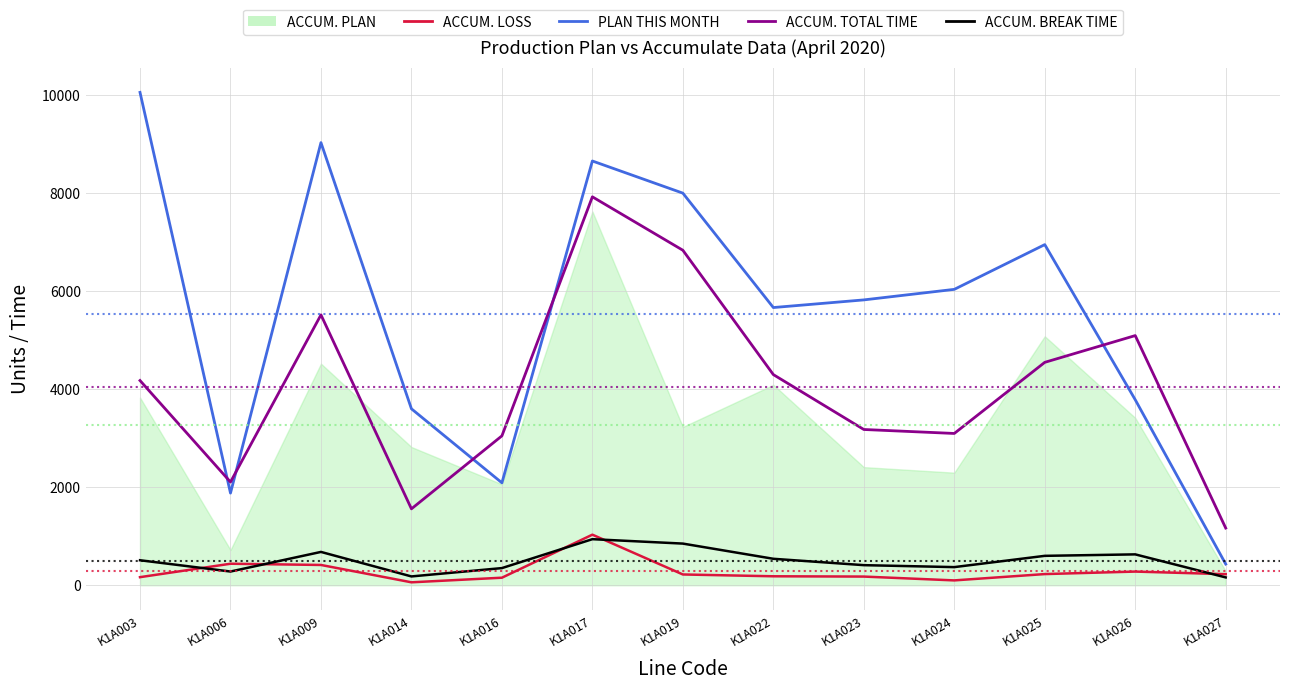

How many interior local valleys does the ACCUM. BREAK TIME series have?

3